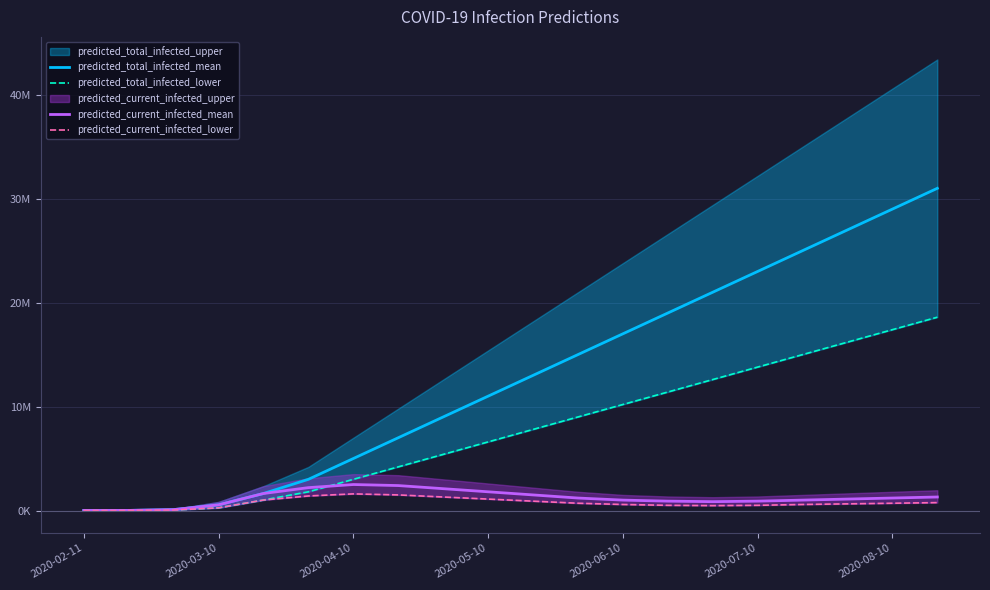

True or false: predicted_total_infected_lower has a value of 374 at 2020-02-11.

True